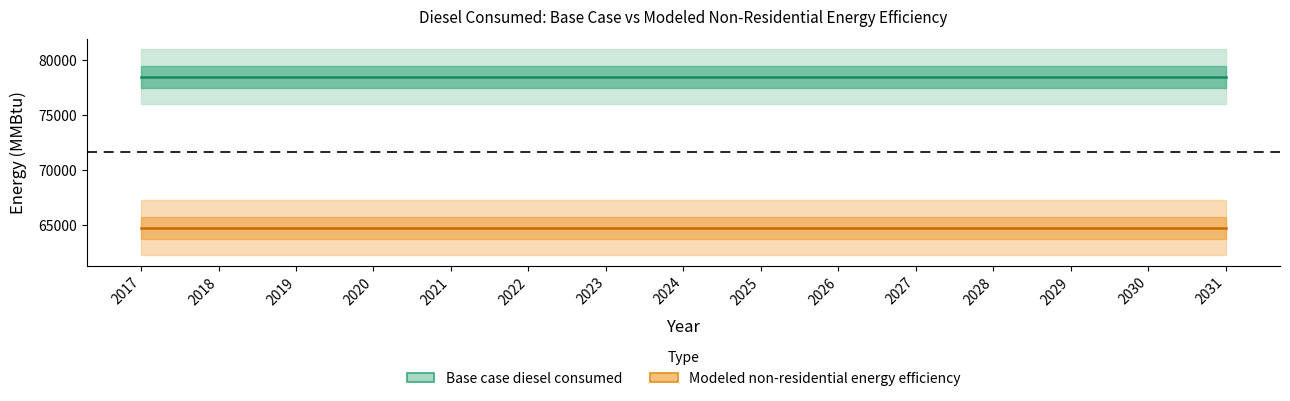

Does the chart have visible grid lines?

No